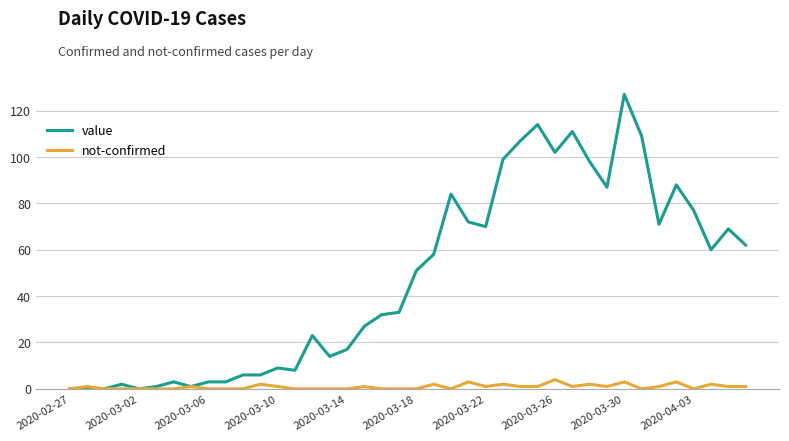

List the series in order of their peak value, highest first.

value, not-confirmed